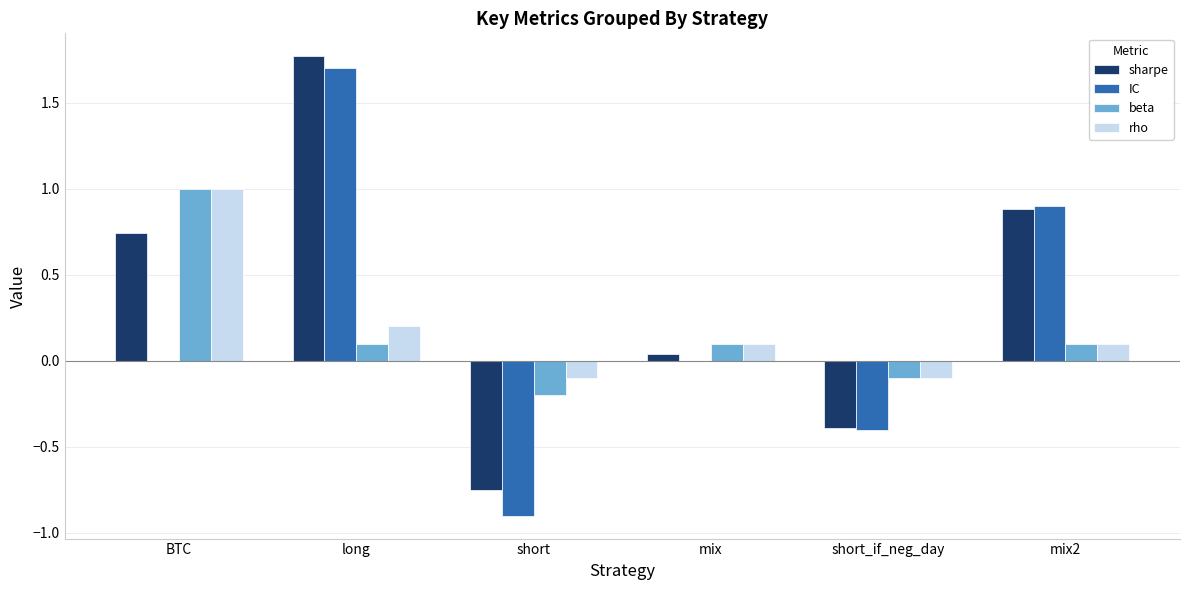

Count the number of data series in this chart.

4